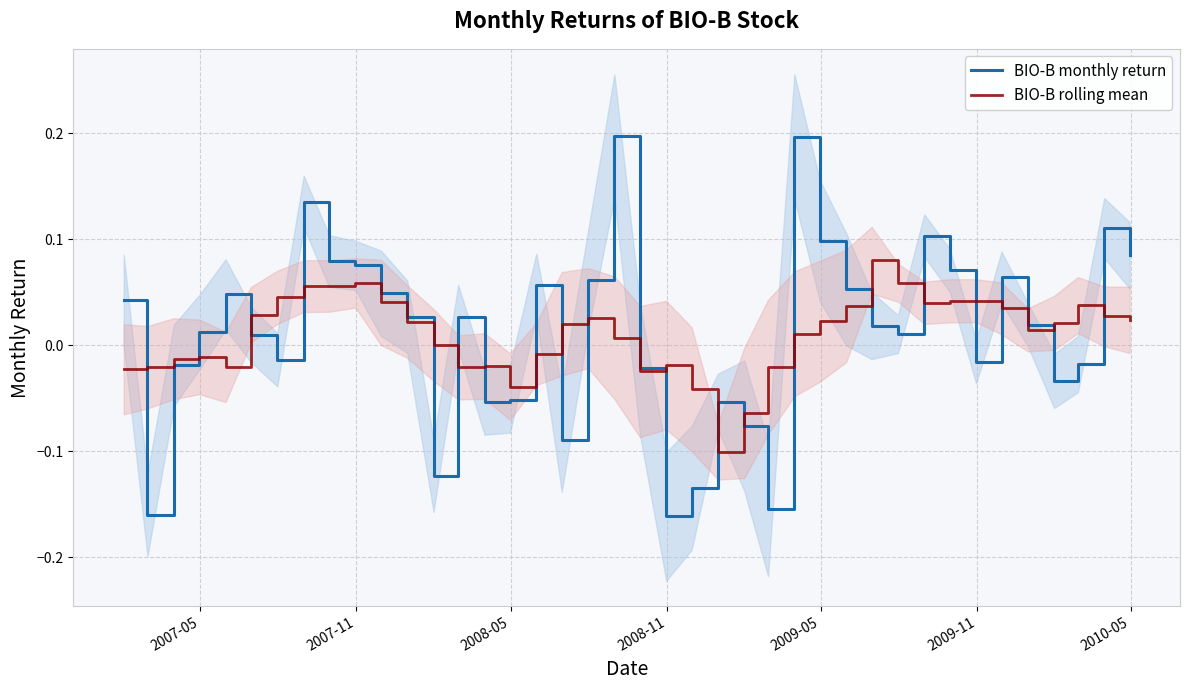

List the series in order of their peak value, lowest first.

BIO-B rolling mean, BIO-B monthly return